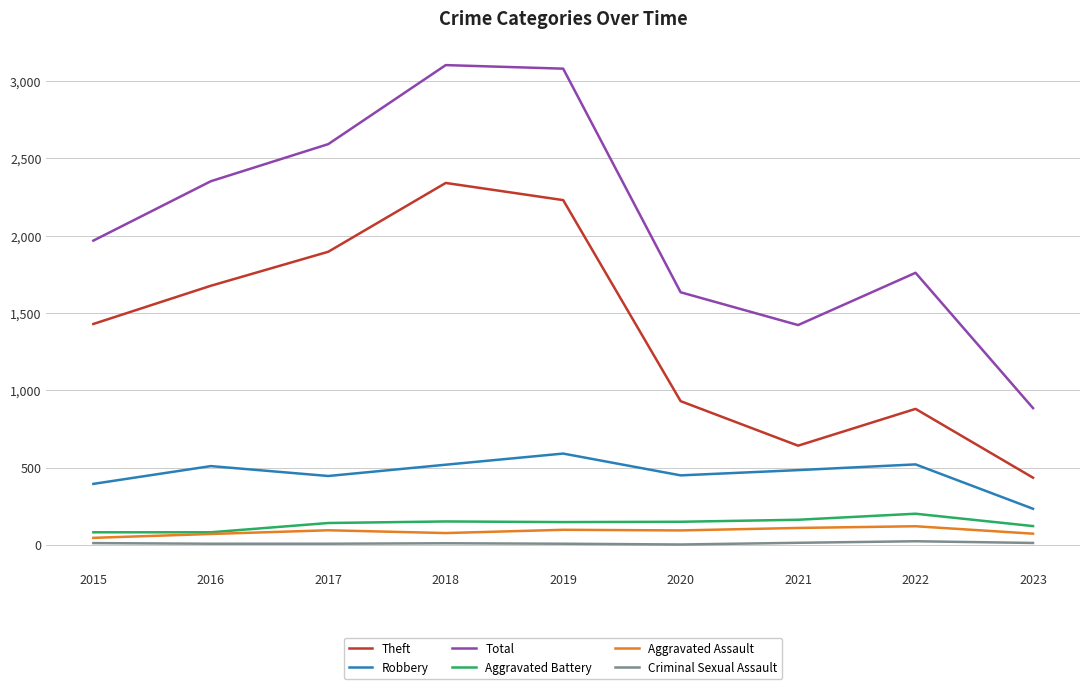

How many values in the Aggravated Assault series are below 94?

4